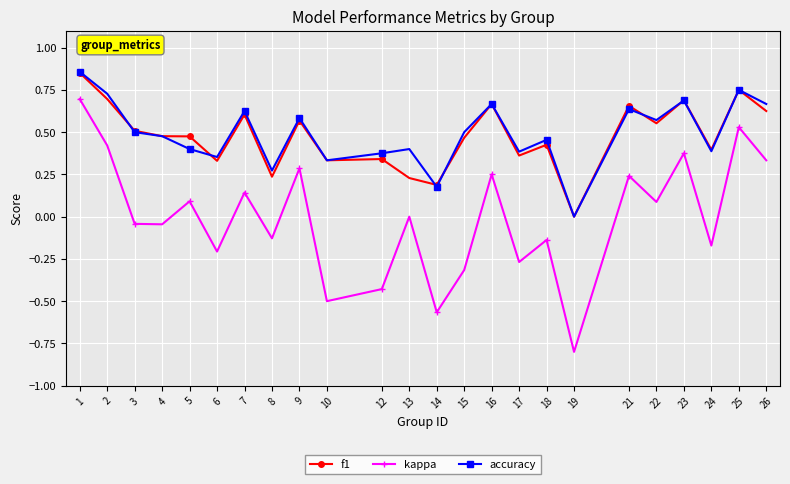

What is the sum of the accuracy values at 16 and 22?

1.2